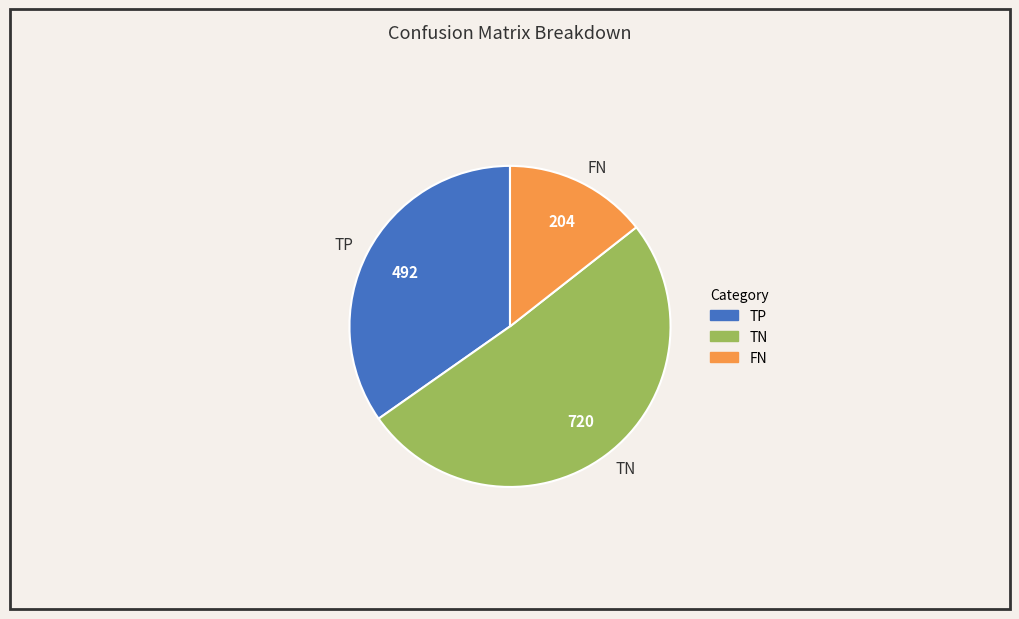

How many segments does this pie chart have?

3